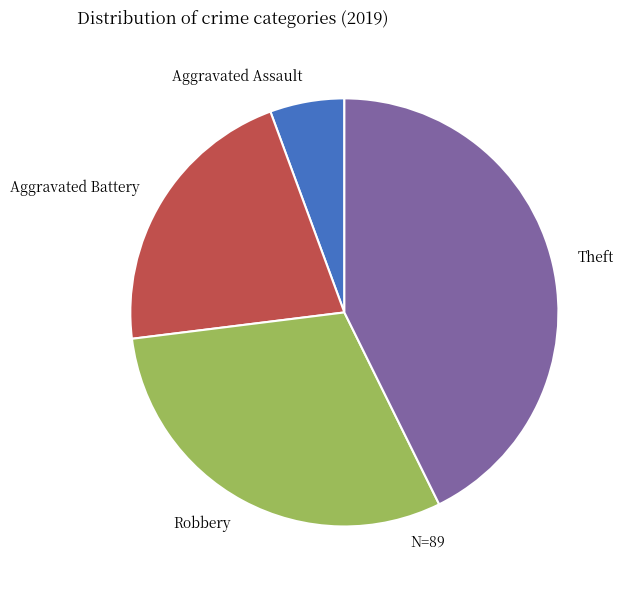

The Aggravated Assault slice represents 19% of the pie. True or false?

False